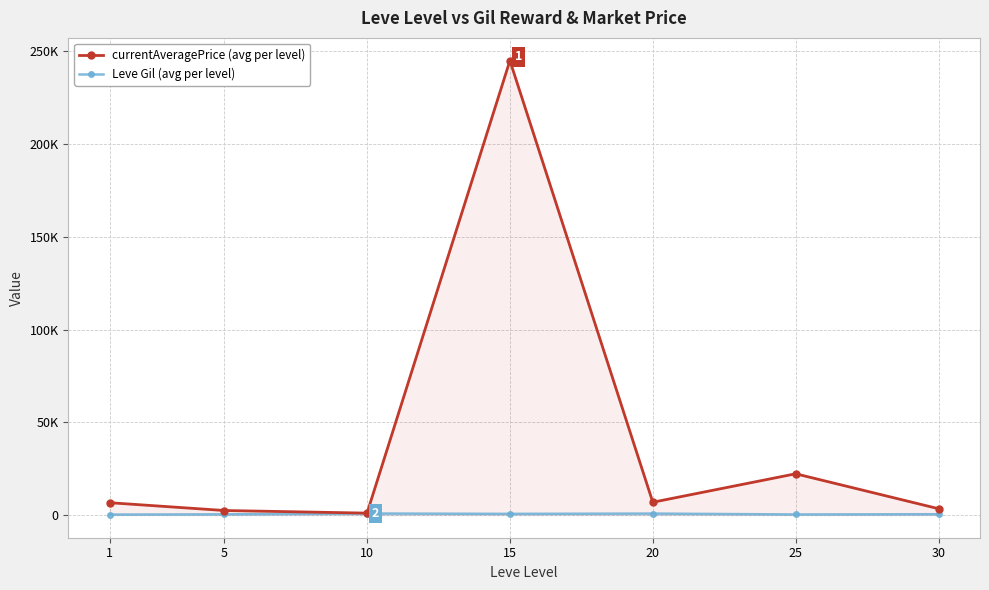

Reading left to right, extract all data points from this chart.

currentAveragePrice (avg per level): 1=6622.1	5=2426.9	10=1012.7	15=244974.3	20=6882.8	25=22224.4	30=3386.6
Leve Gil (avg per level): 1=232.5	5=363.3	10=803.3	15=620.0	20=770.0	25=296.7	30=430.0